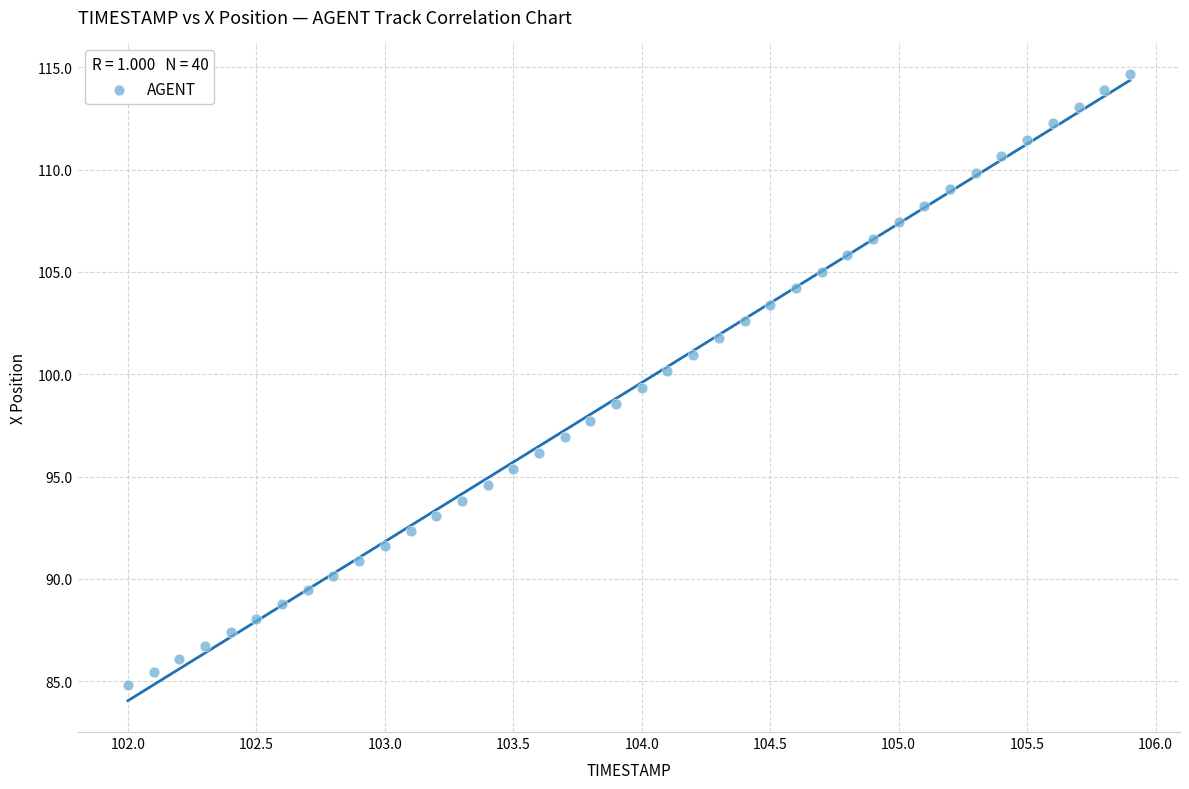

What is the range of X values (max minus min)?

3.9